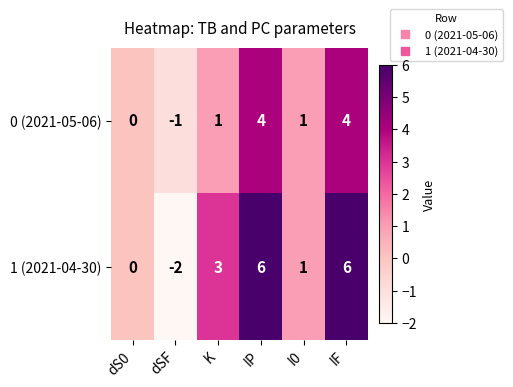

Reading left to right, transcribe all the data shown in this chart.

0 (2021-05-06): 0	-1	1	4	1	4
1 (2021-04-30): 0	-2	3	6	1	6